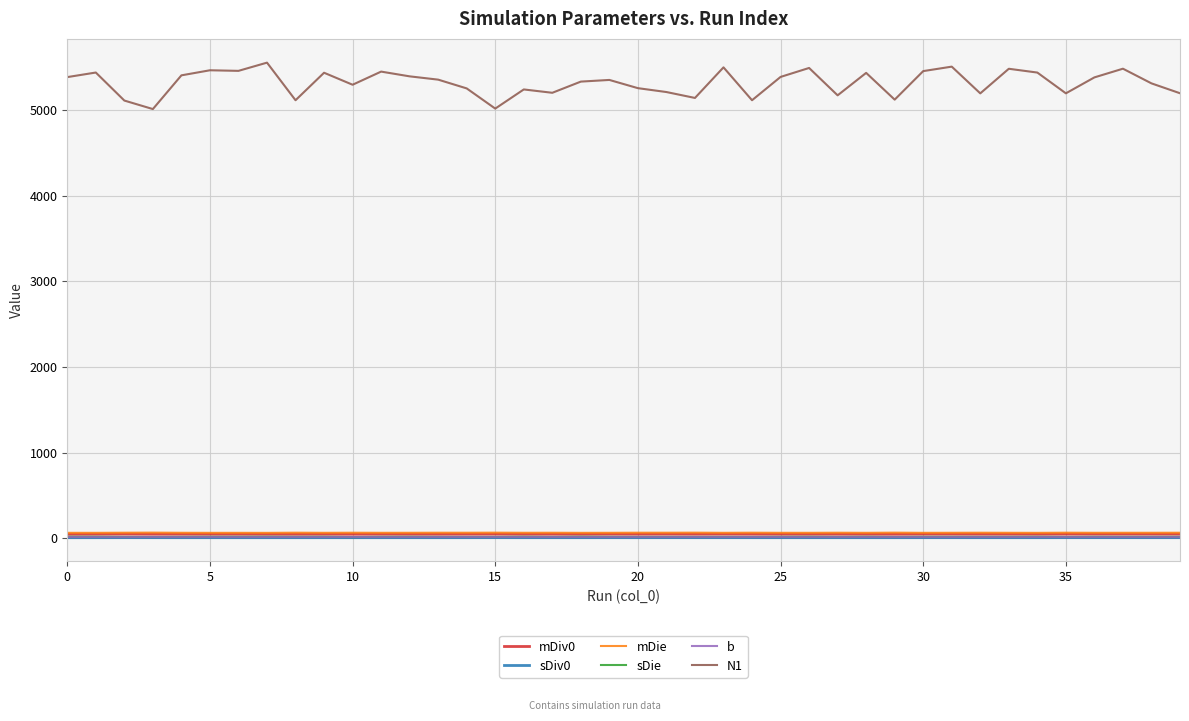

Which series has the largest total across all categories?

N1